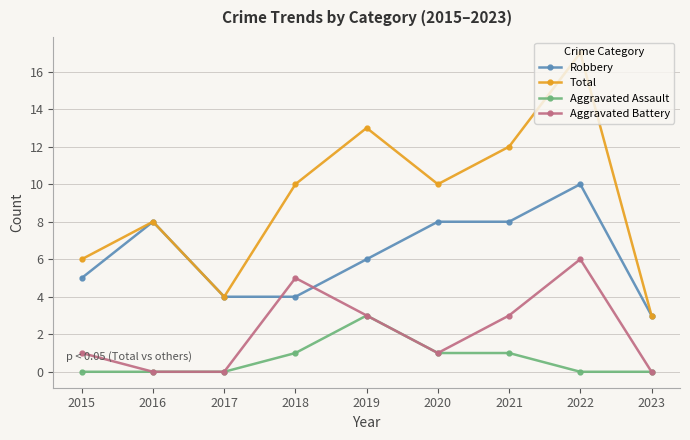

Is the value of Aggravated Battery at 2020 greater than the value of Robbery at 2018?

No